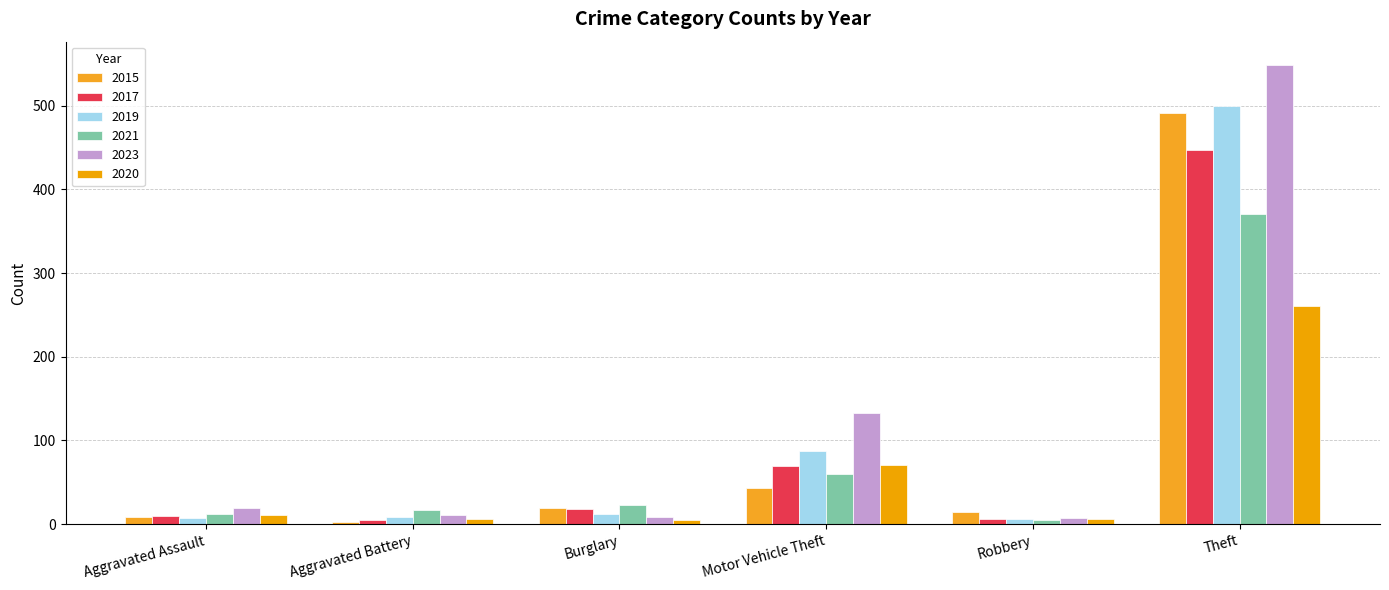

What is the sum of all 2015 values?

579